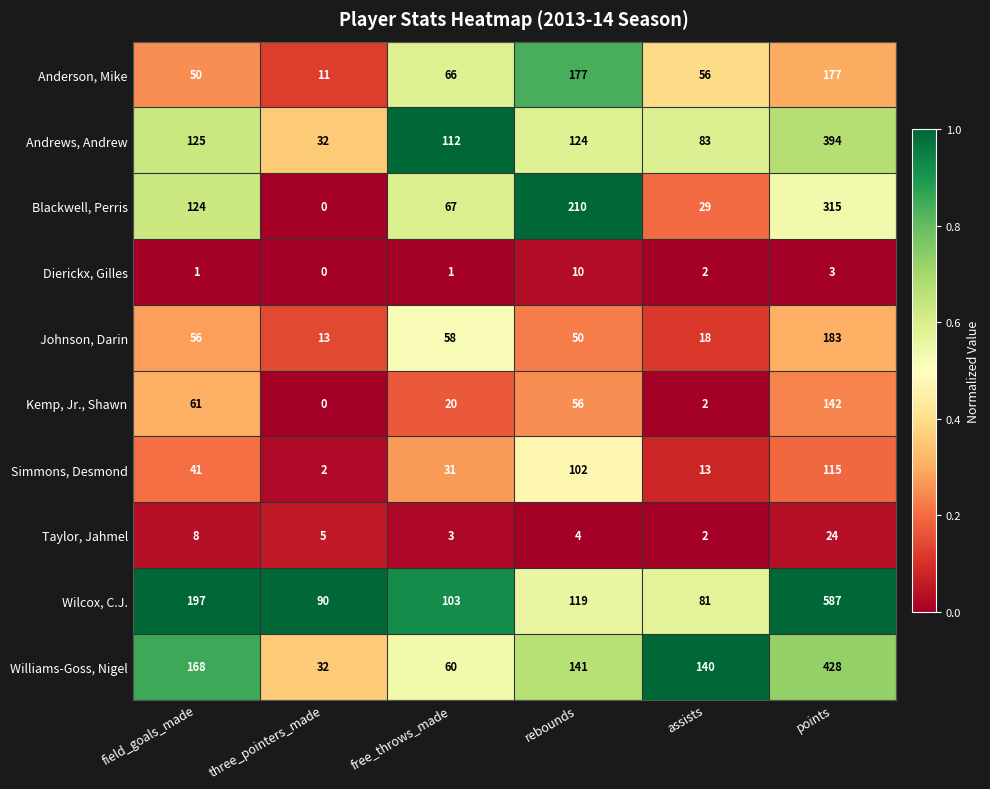

What is the sum of the Taylor, Jahmel values at field_goals_made and rebounds?

12